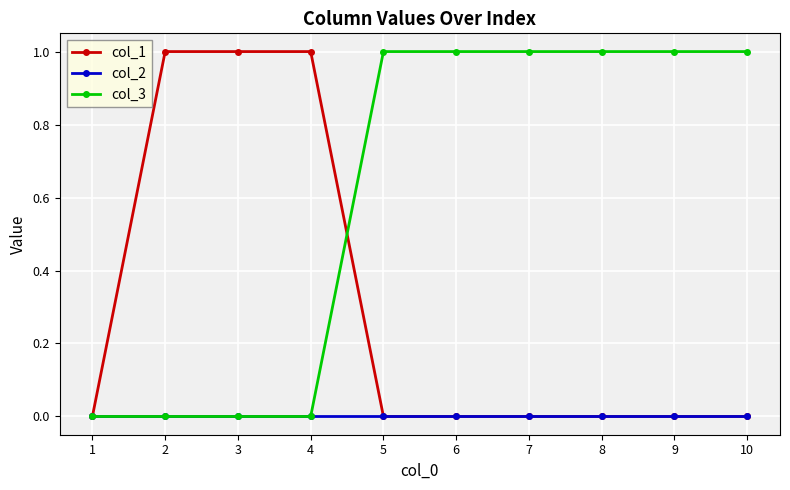

After their last crossing, which series has the higher values: col_1 or col_3?

col_3